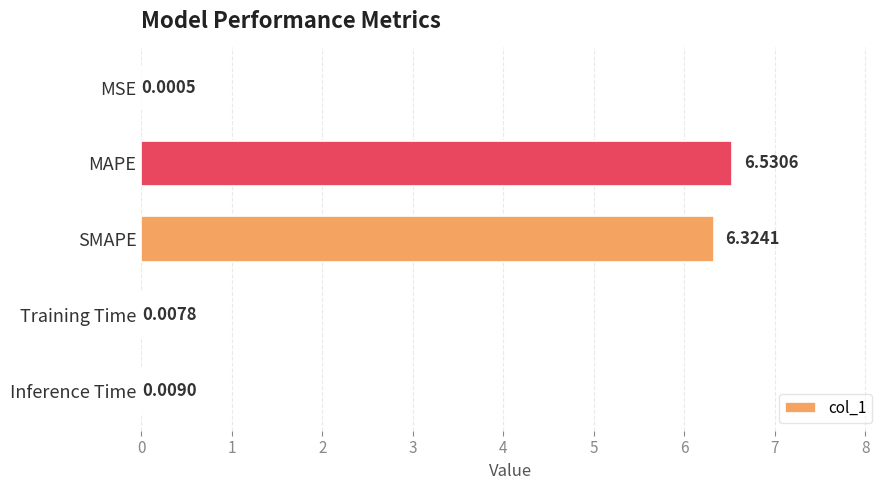

At which label is the value closest to 3?

Inference Time